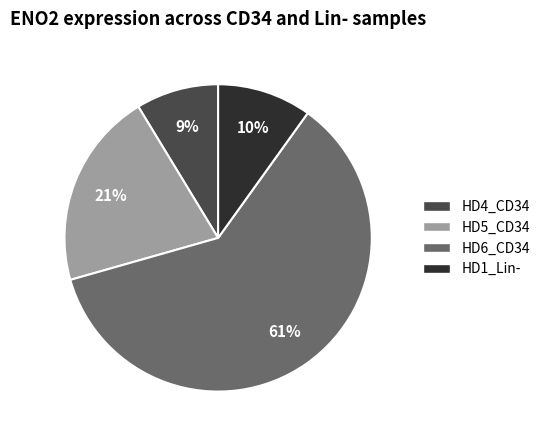

To the nearest percent, what is the average slice percentage?

25%